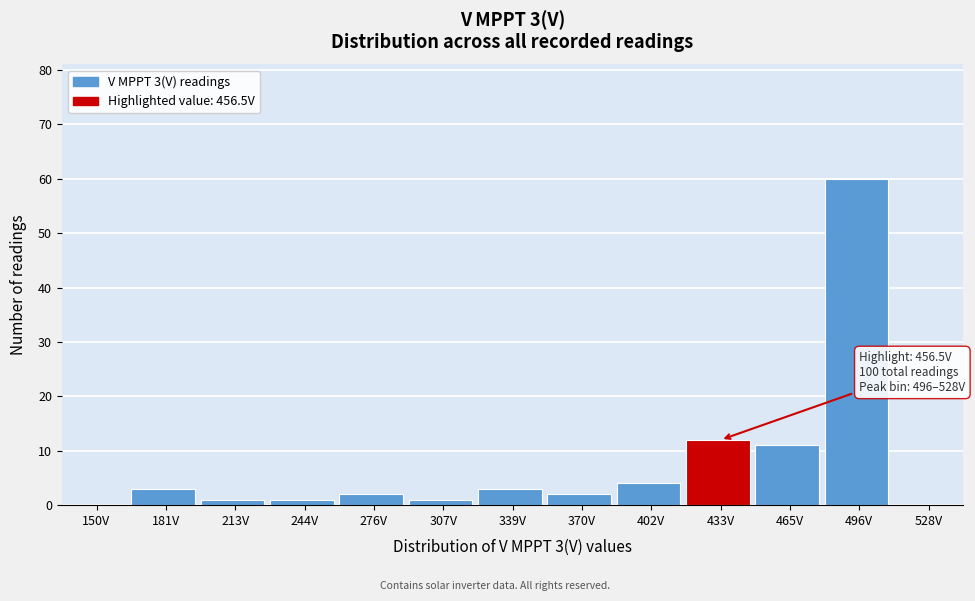

Reading left to right, list all the values displayed in this chart.

150V=0	181V=3	213V=1	244V=1	276V=2	307V=1	339V=3	370V=2	402V=4	433V=12	465V=11	496V=60	528V=0